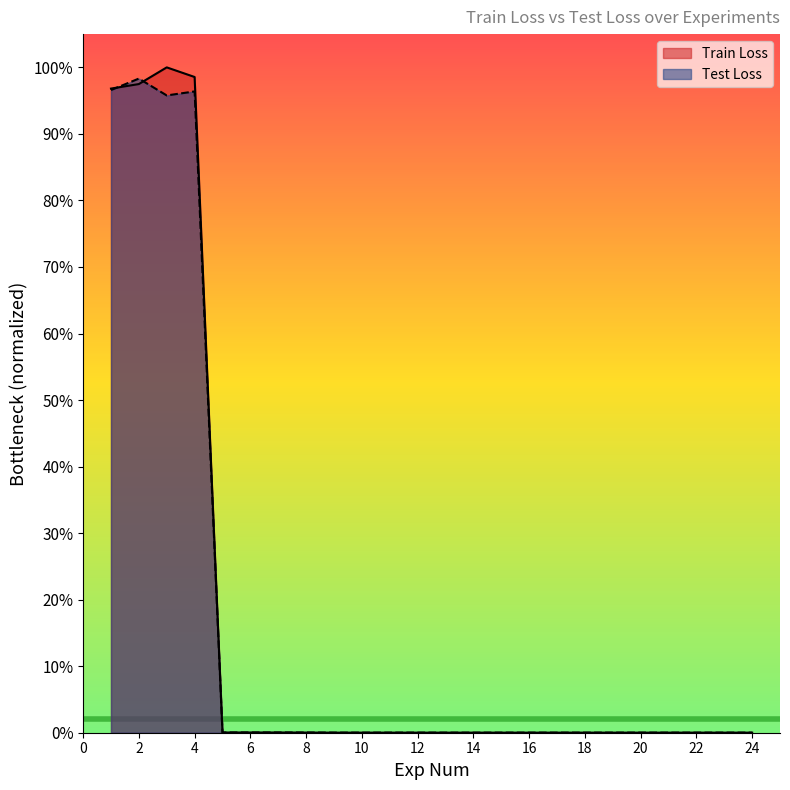

True or false: Train Loss and Test Loss cross at least once.

True